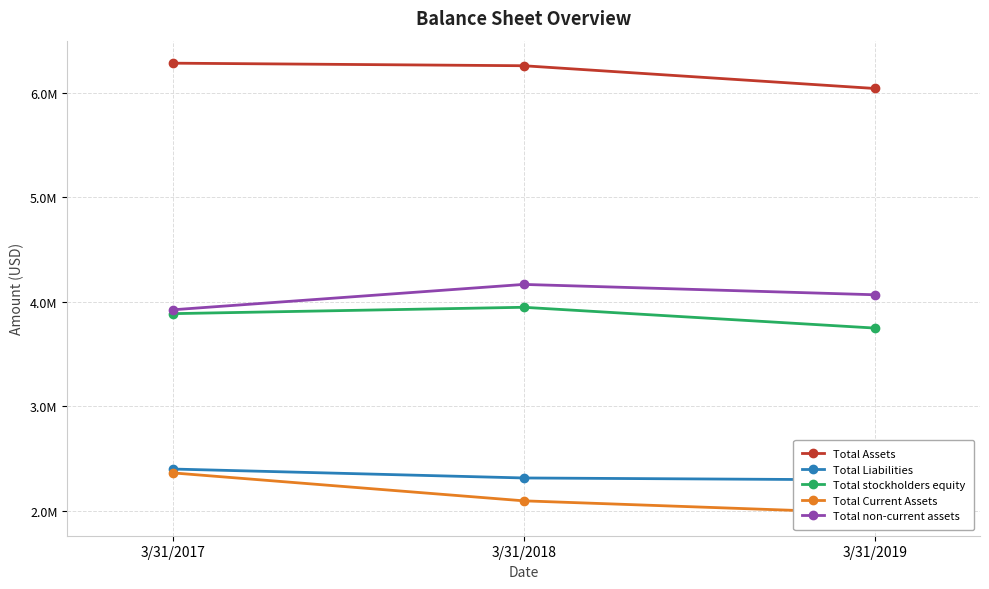

How many values in the Total Liabilities series exceed 2313223?

1